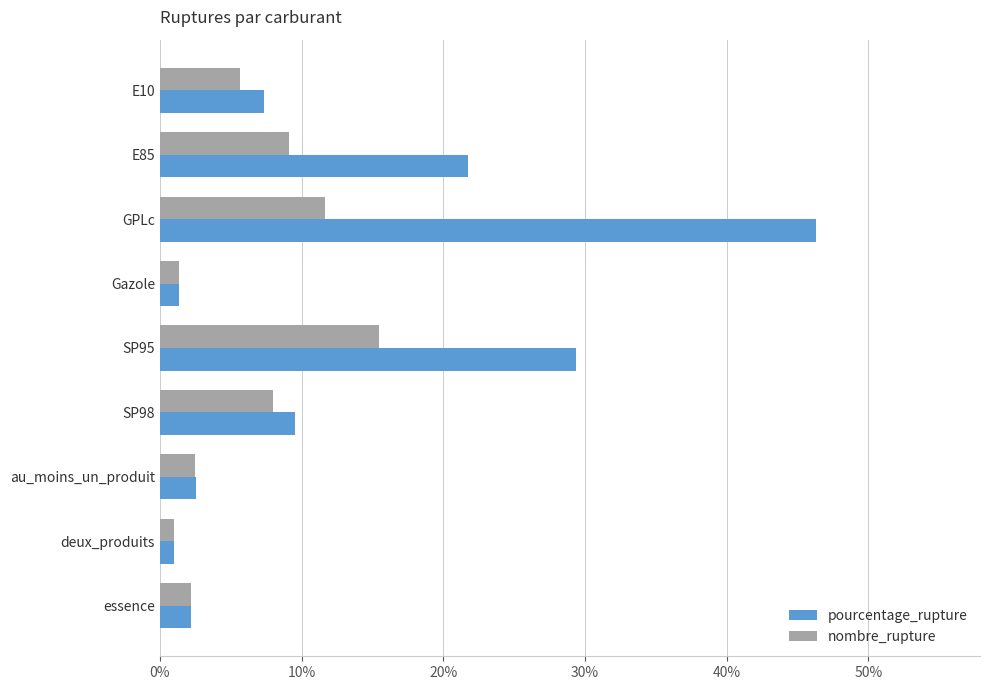

At which label is nombre_rupture closest to 8?

SP98